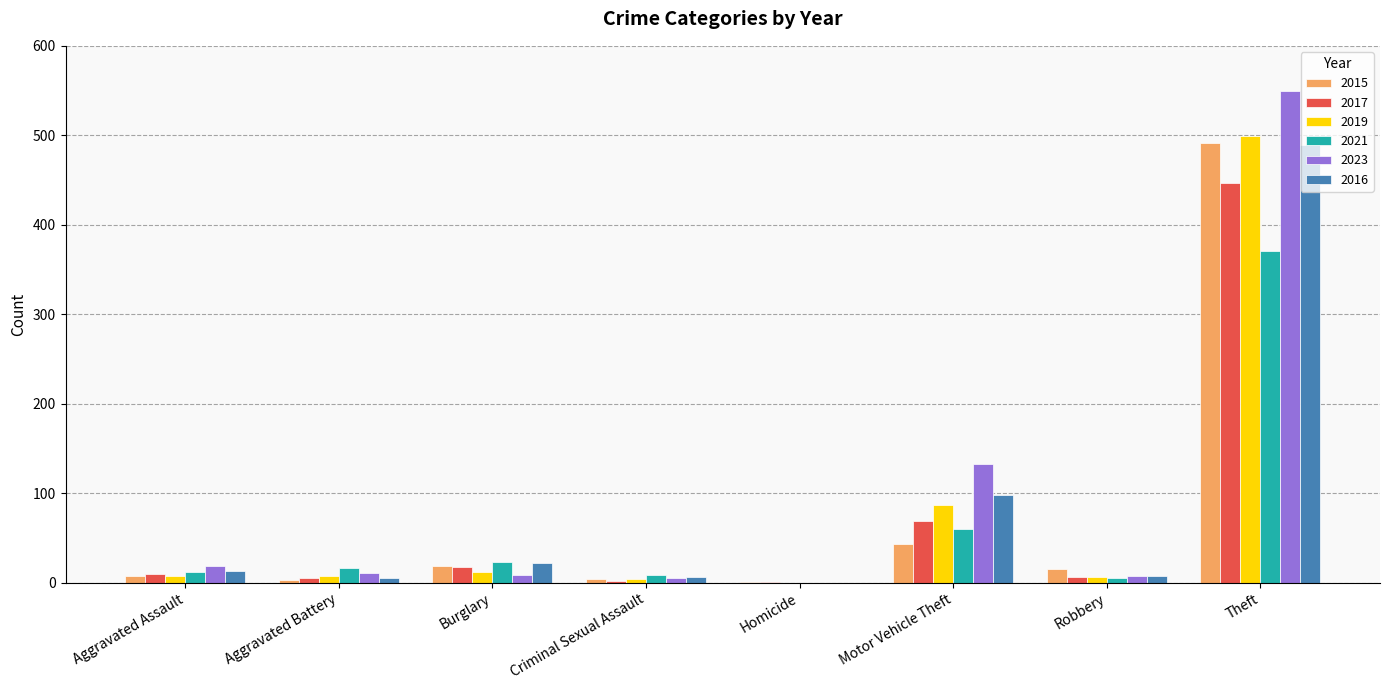

Which series has the largest total across all categories?

2023